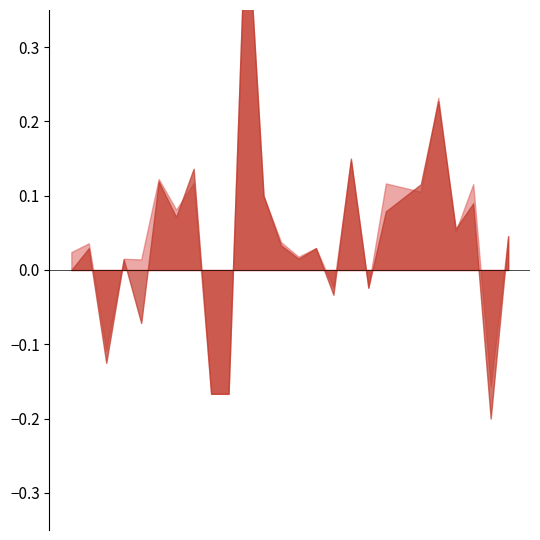

How many interior local valleys does the f1 series have?

9